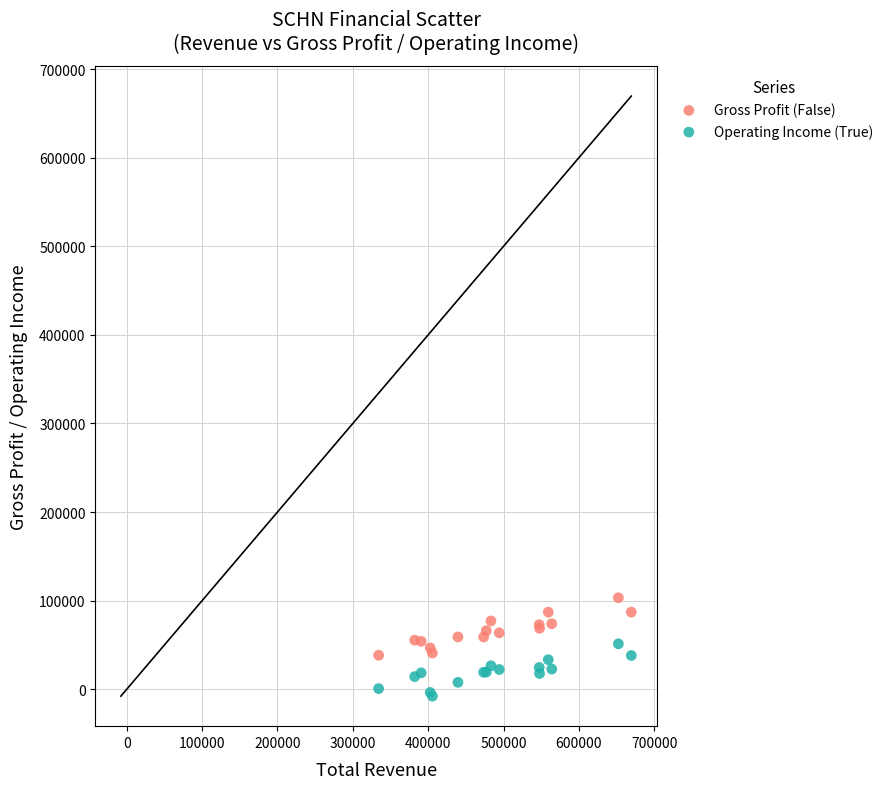

What are all the series names shown in the legend?

Gross Profit (False), Operating Income (True)